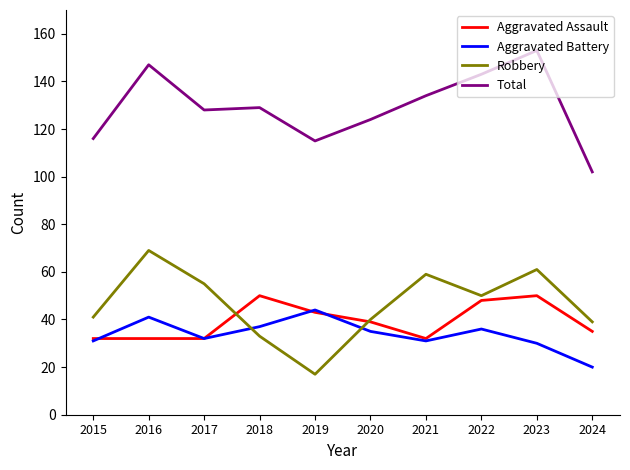

True or false: Robbery has a value of 59 at 2021.

True